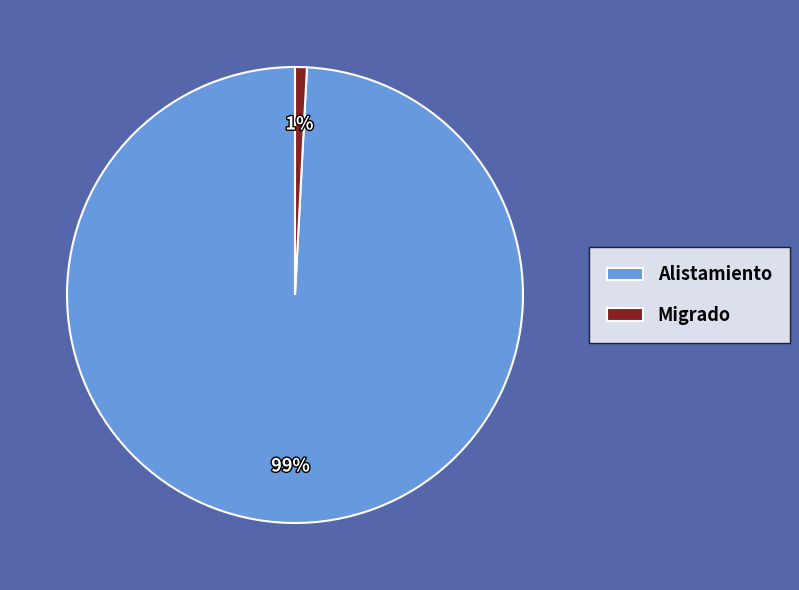

How many slices are in this pie chart?

2